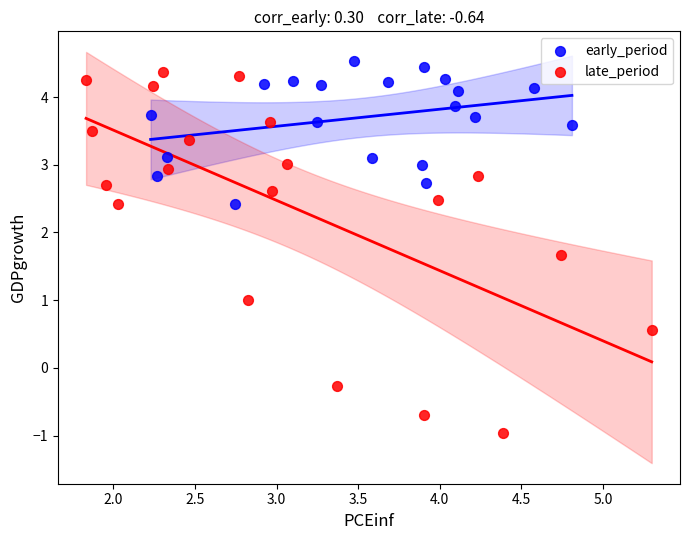

Which series reaches the maximum Y coordinate?

early_period